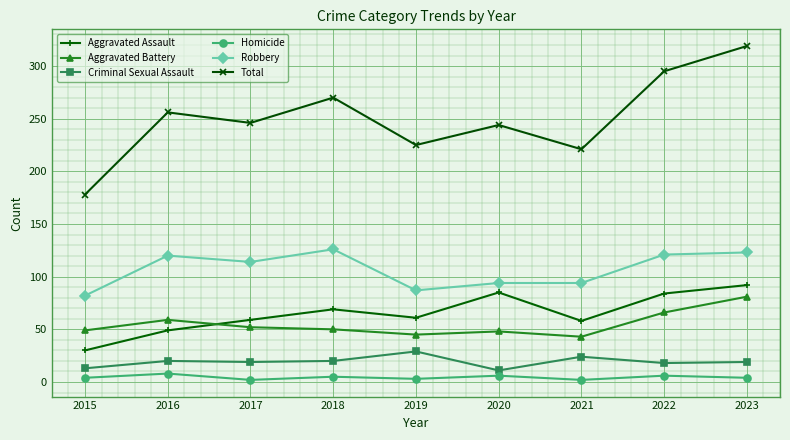

What is the minimum value shown in the chart?

2